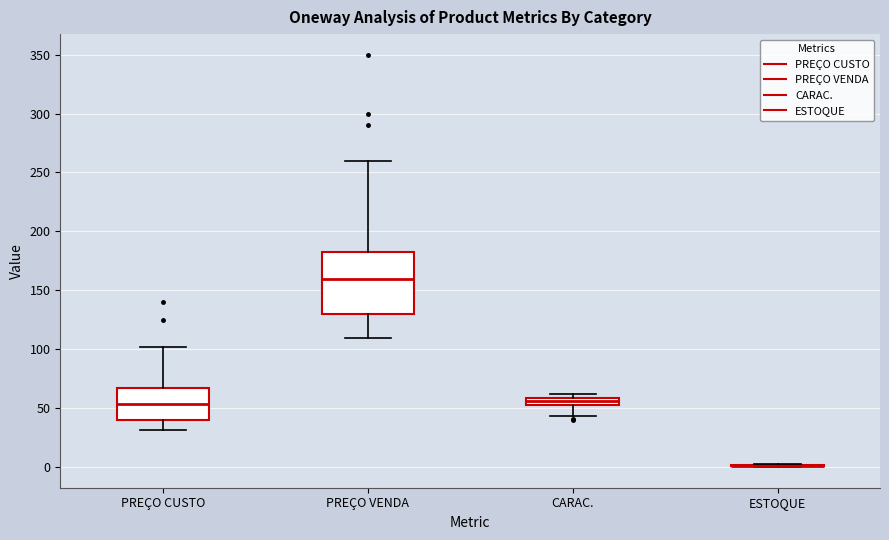

Which box is the tallest, from its lower edge to its upper edge?

PREÇO VENDA